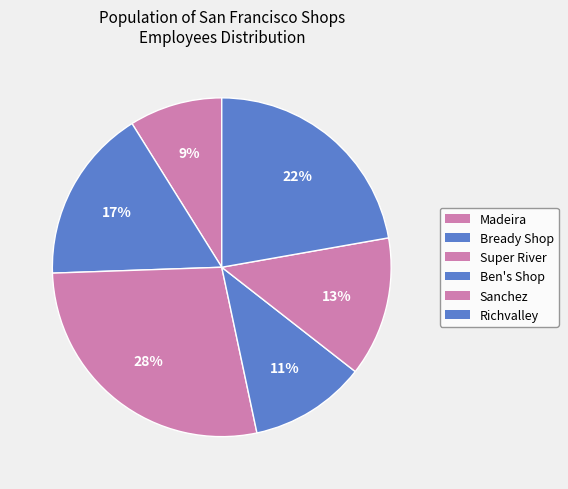

To the nearest percent, what is the combined percentage of Richvalley and Sanchez?

36%